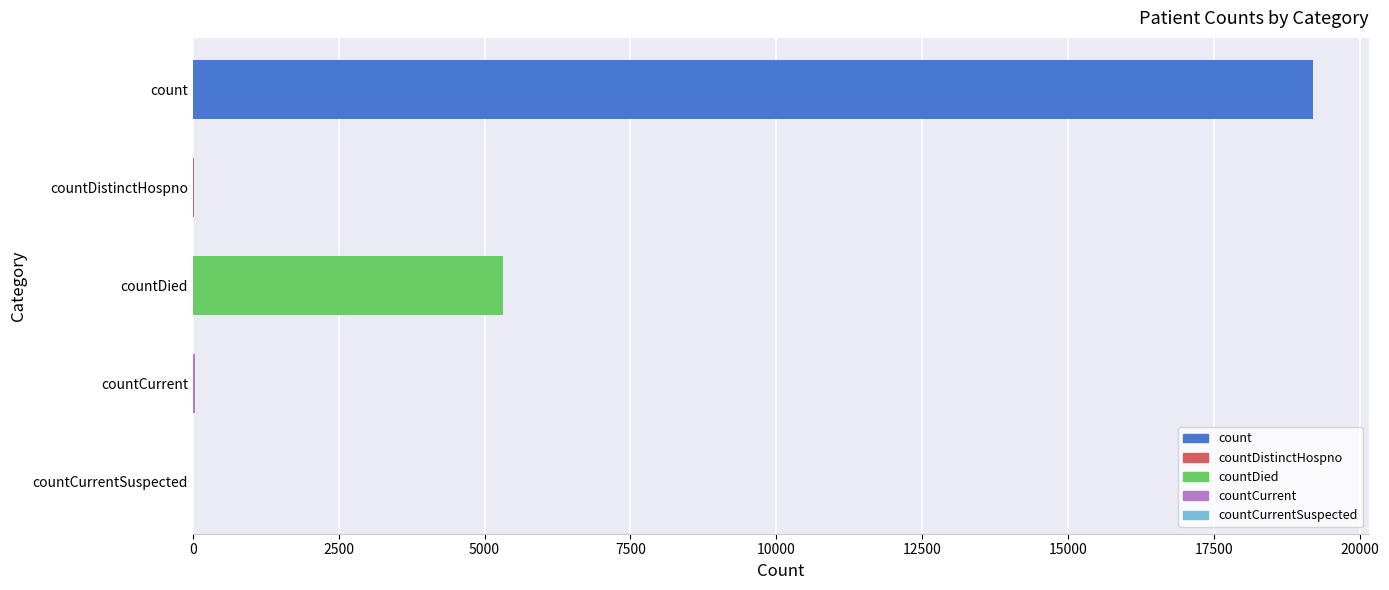

What is the greatest value displayed?

19198